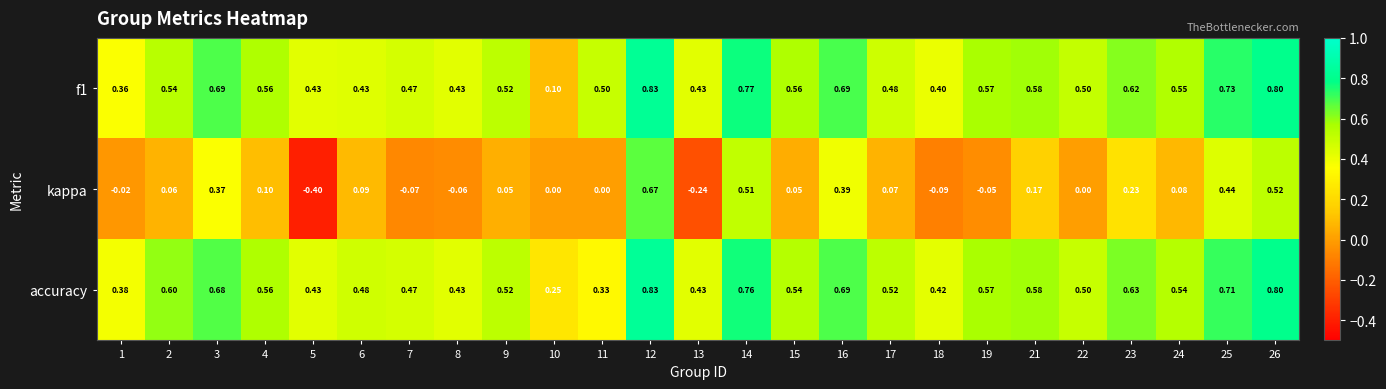

Between 9 and 18, which series saw the biggest shift?

kappa